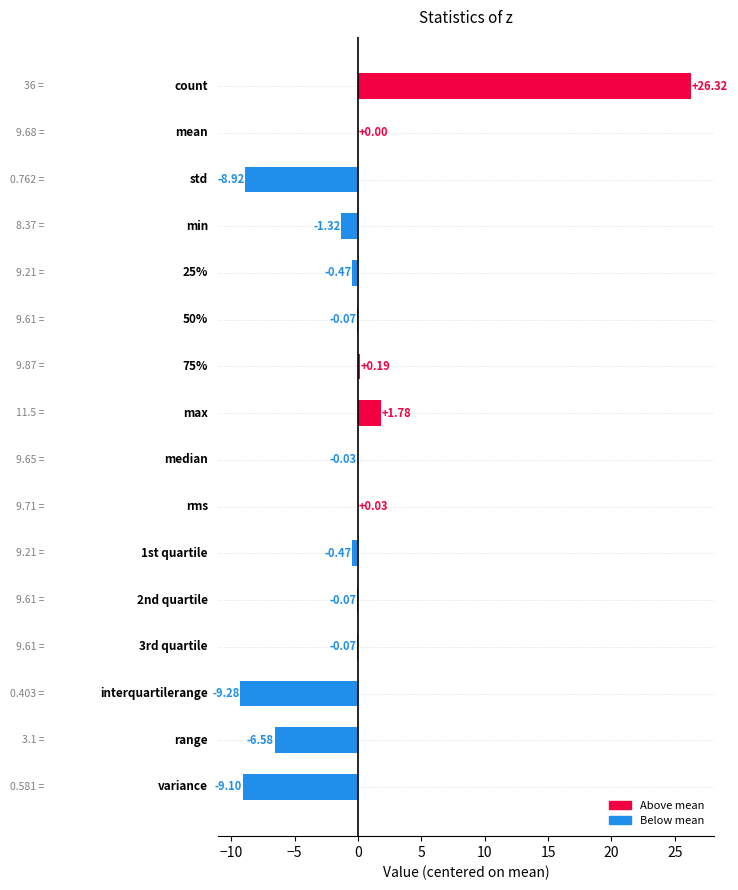

Are the bars horizontal?

Yes